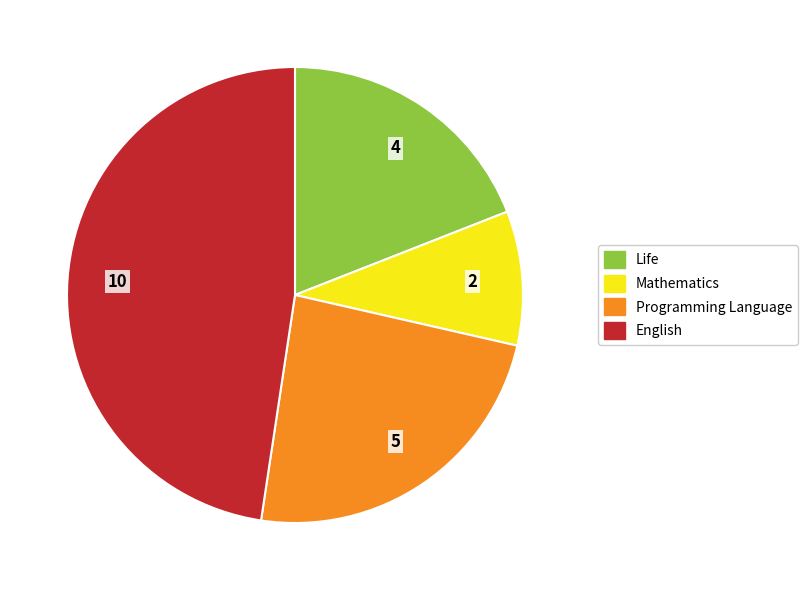

Approximately how many times larger is the value at Life compared to Programming Language?

0.8